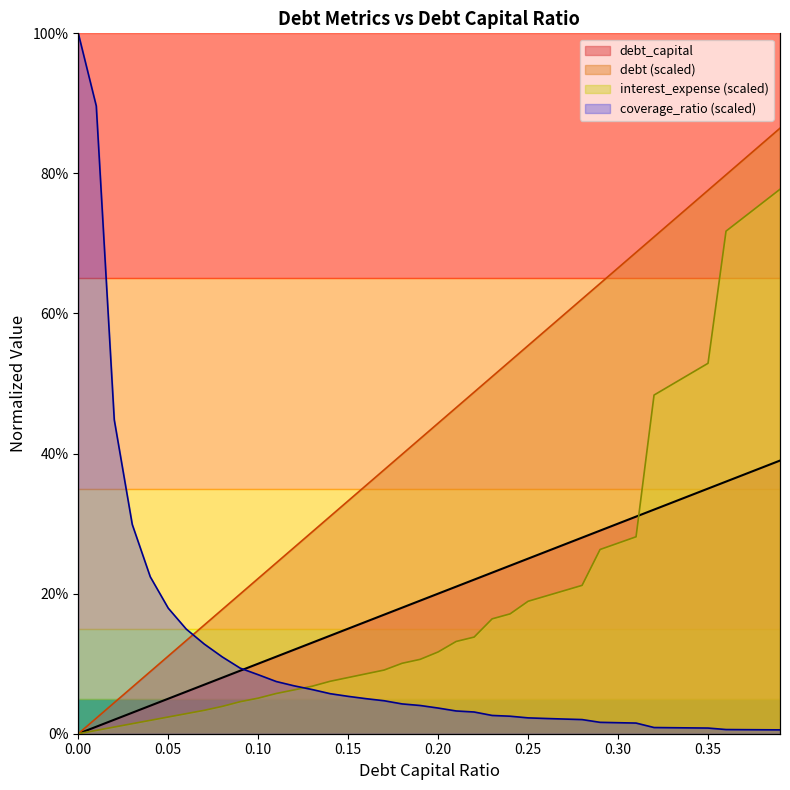

How many lines are shown in the chart?

3